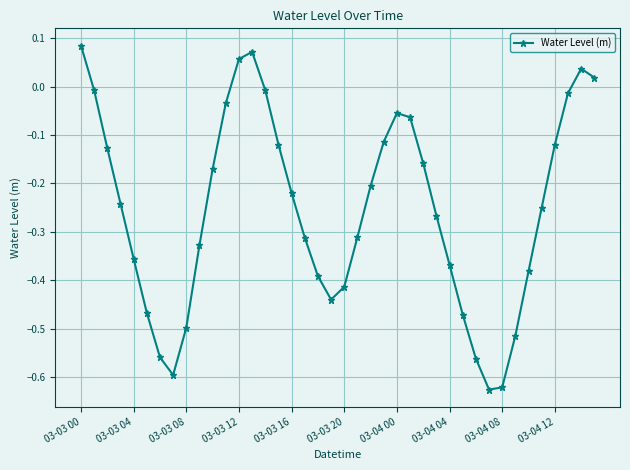

Is this an area chart (filled region under the line)?

No